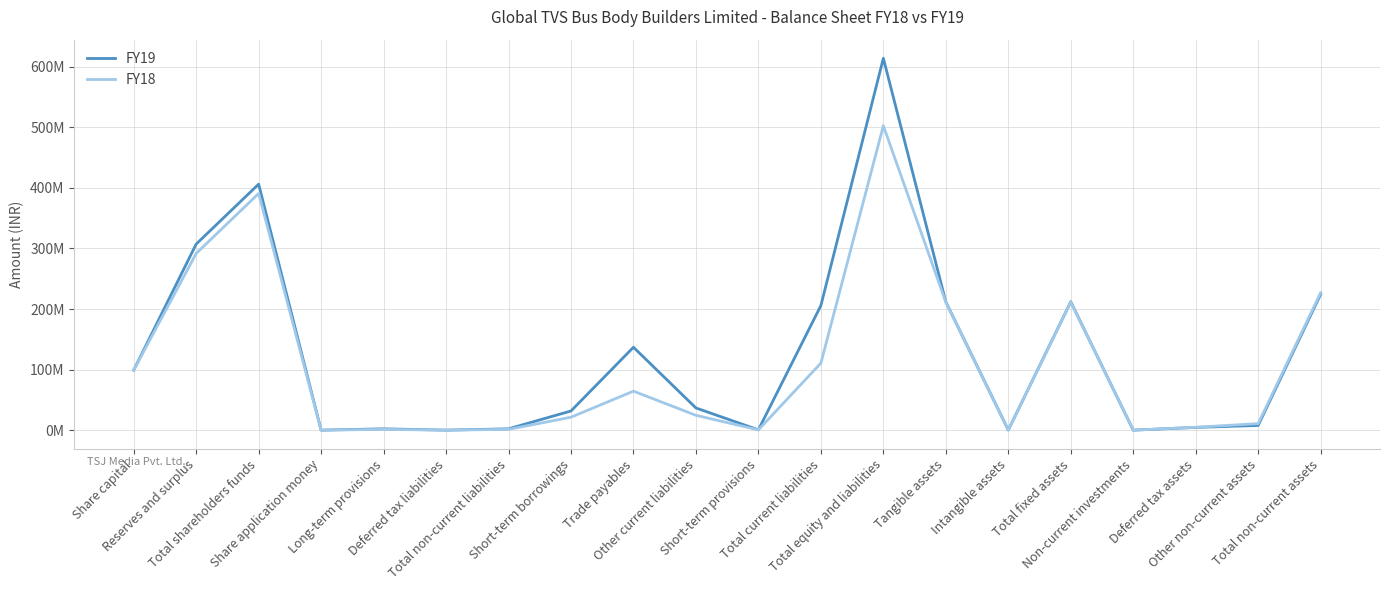

In FY18, how many points are lower than both neighbors (excluding endpoints)?

5